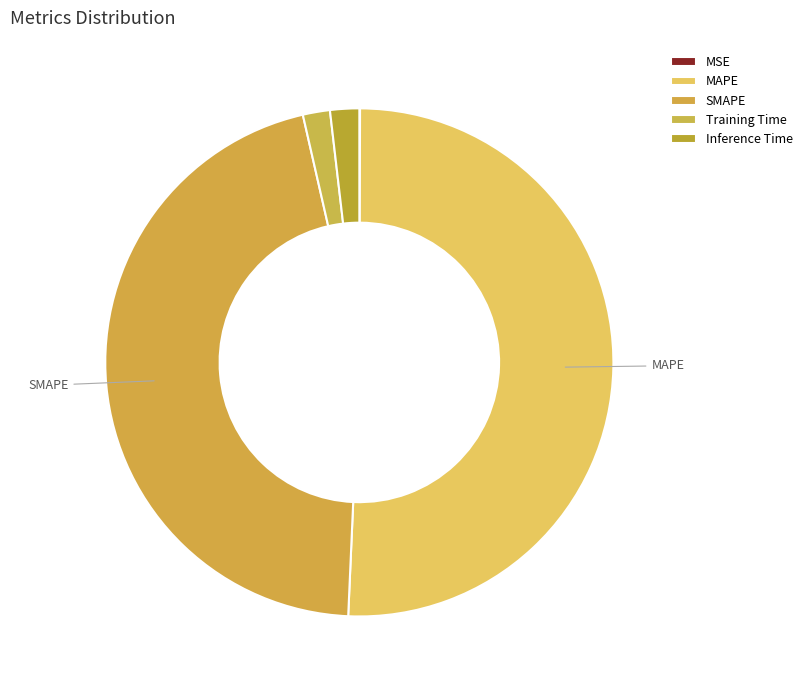

Rank the categories by value from lowest to highest.

MSE, Training Time, Inference Time, SMAPE, MAPE